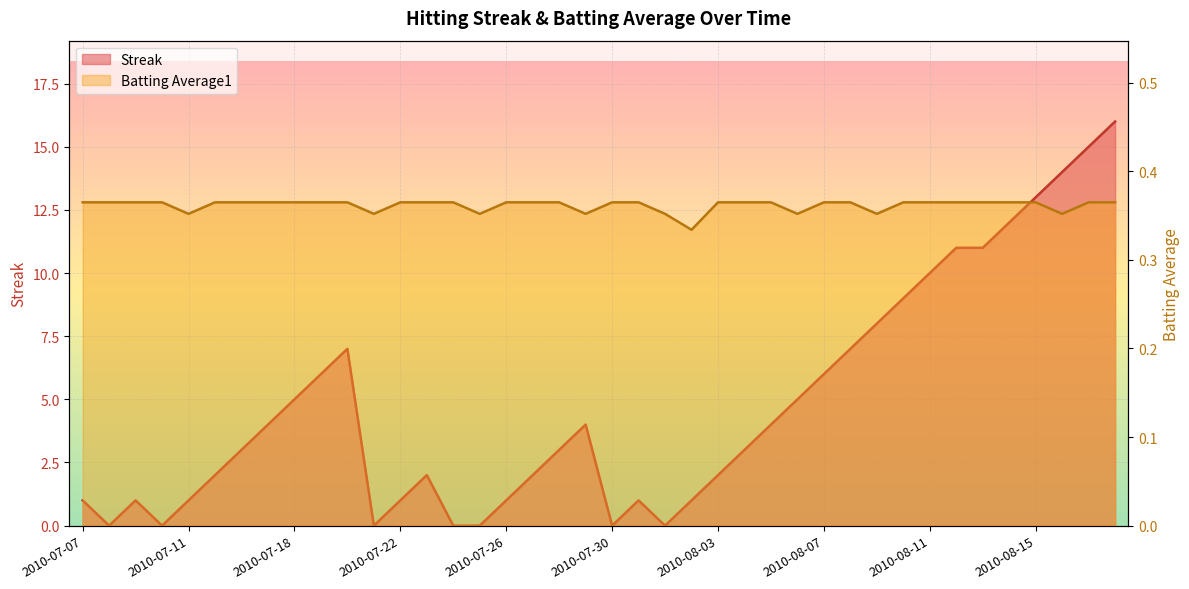

At 2010-07-07, list the series in order from smallest to largest.

Batting Average1, Streak